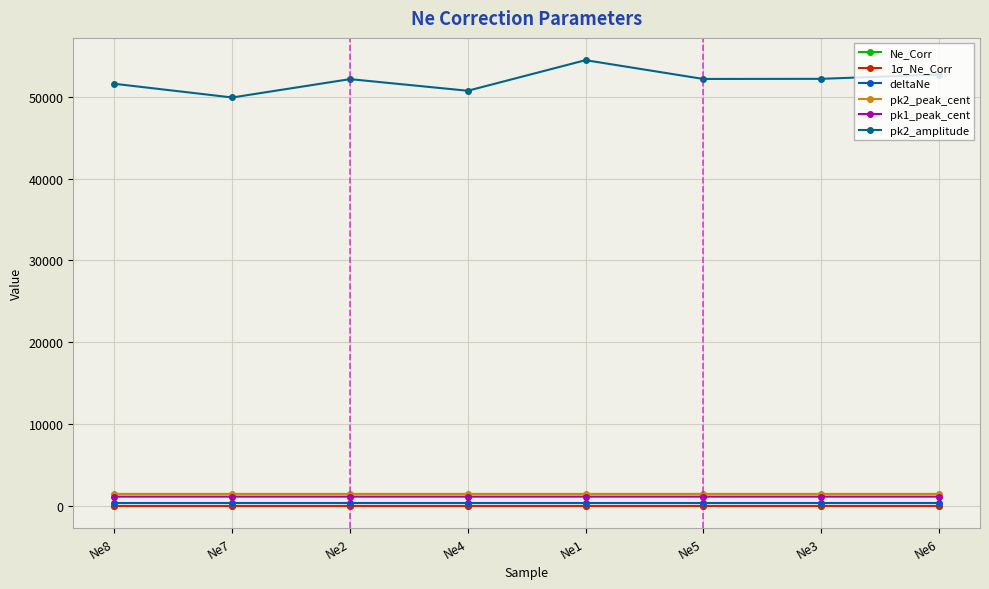

What is the greatest value displayed?

54465.0